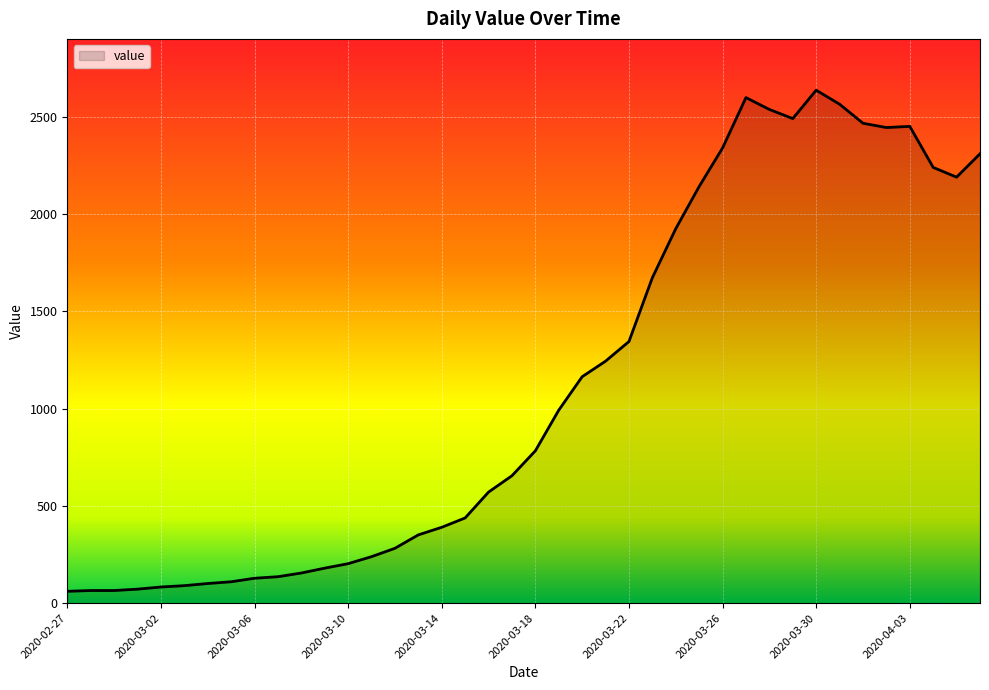

What is the difference between the maximum and second lowest values?

2572